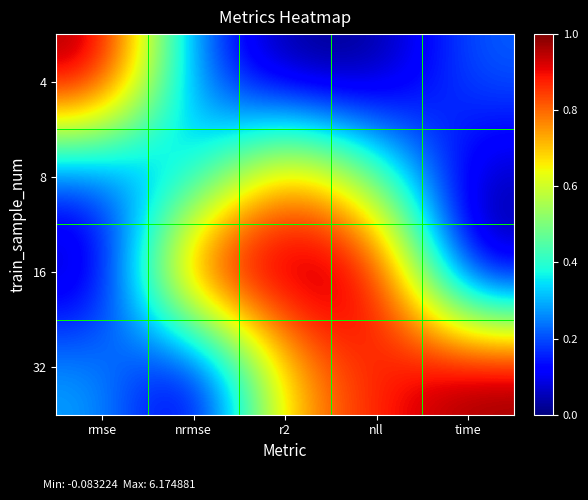

At how many categories does at least one series exceed 0?

5